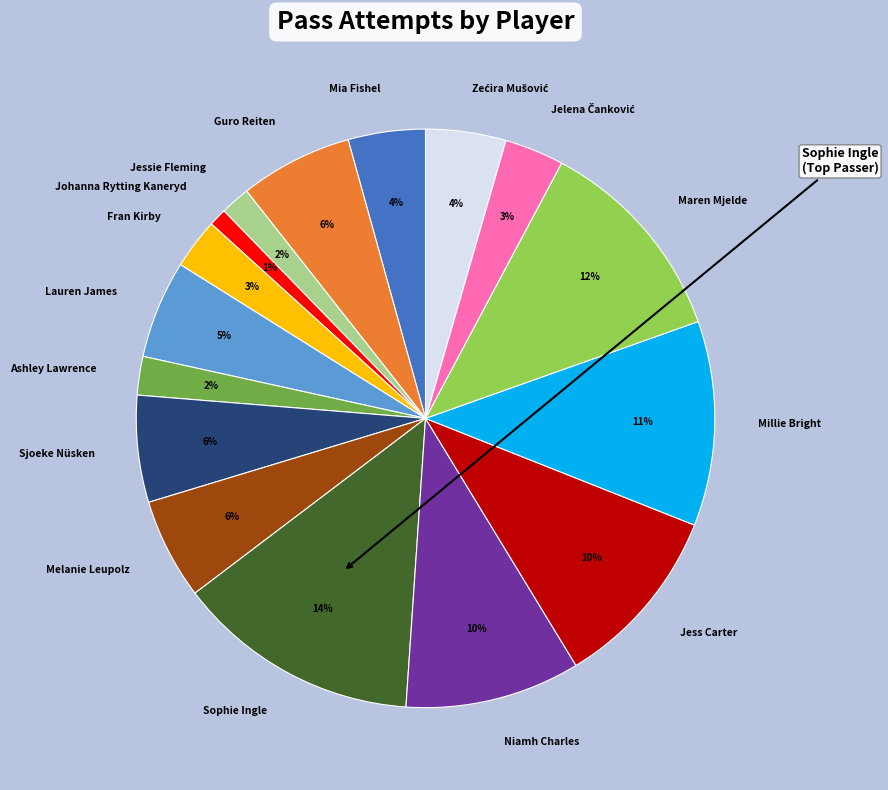

To the nearest percent, what is the difference between the largest and smallest slice percentages?

13%